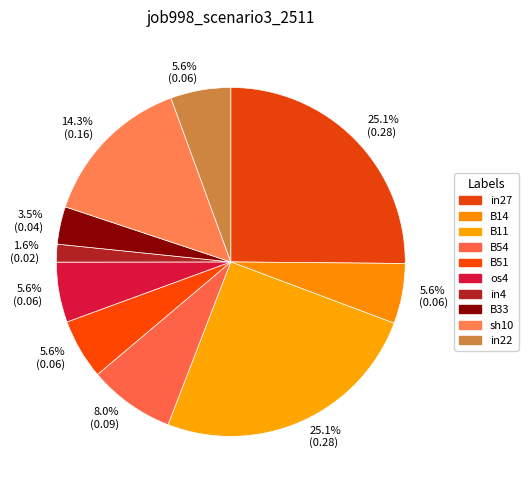

How many slices are in this pie chart?

10